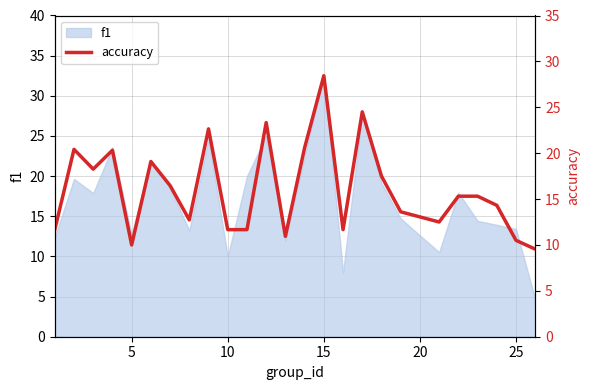

How many interior local peaks (higher than both neighbors) does the data have?

7